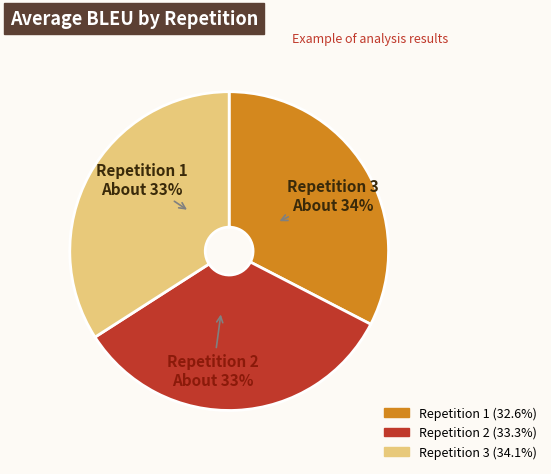

To the nearest percent, what is the difference between the largest and smallest slice percentages?

1%